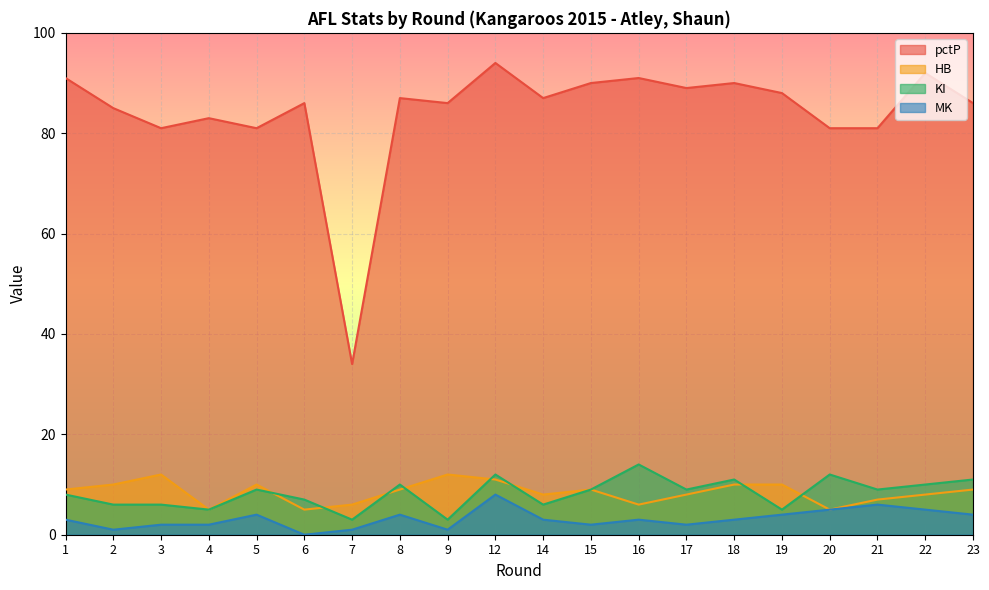

Reading left to right, what are all the values shown in this chart?

pctP: 91	85	81	83	81	86	34	87	86	94	87	90	91	89	90	88	81	81	92	86
HB: 9	10	12	5	10	5	6	9	12	11	8	9	6	8	10	10	5	7	8	9
KI: 8	6	6	5	9	7	3	10	3	12	6	9	14	9	11	5	12	9	10	11
MK: 3	1	2	2	4	0	1	4	1	8	3	2	3	2	3	4	5	6	5	4